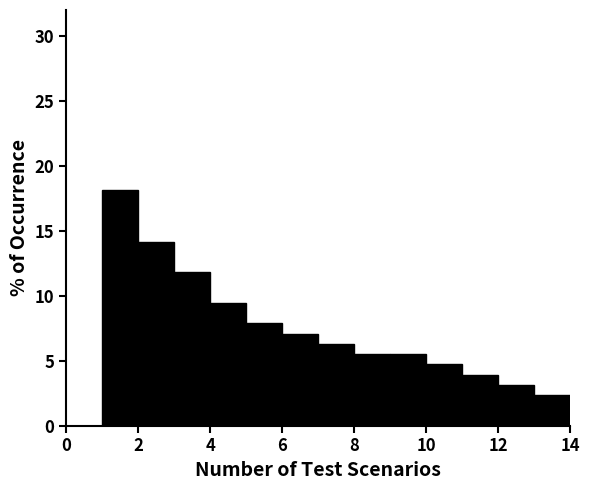

Reading left to right, list every bar in this chart as the range it spans on the x-axis followed by its height. The values are not printed on the chart, so give them approximately, as read against the axis.

1 to 2: 18.0
2 to 3: 14.0
3 to 4: 12.0
4 to 5: 9.5
5 to 6: 8.0
6 to 7: 7.0
7 to 8: 6.5
8 to 9: 5.5
9 to 10: 5.5
10 to 11: 4.5
11 to 12: 4.0
12 to 13: 3.0
13 to 14: 2.5